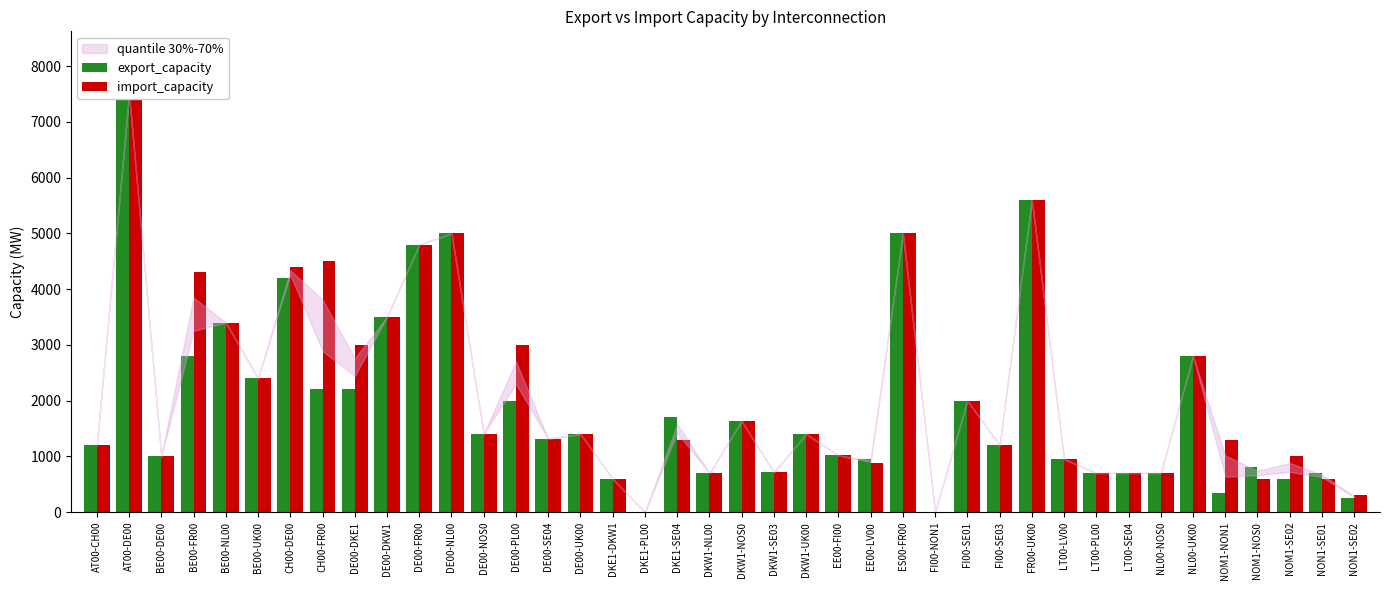

At how many categories does at least one series exceed 2671?

13